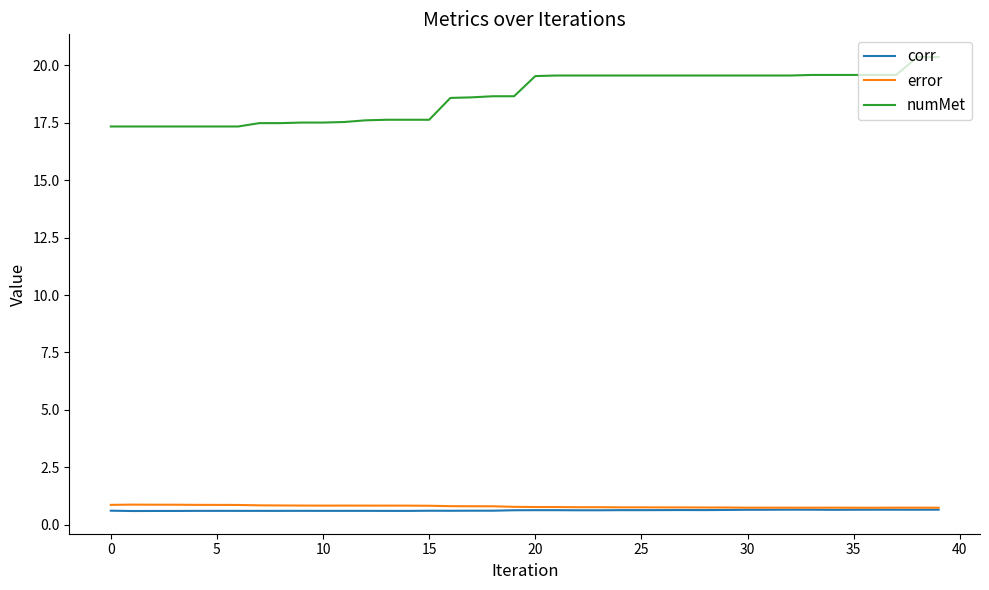

Which series has the widest spread of values?

numMet